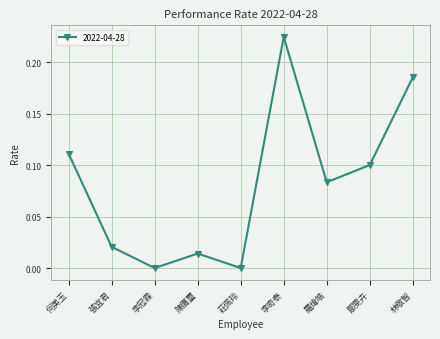

What is the label of the 8th point from the left?

鄒雯卉